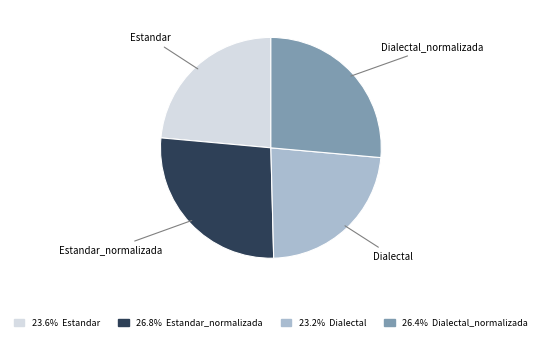

Is there any slice that represents more than half of the pie?

No